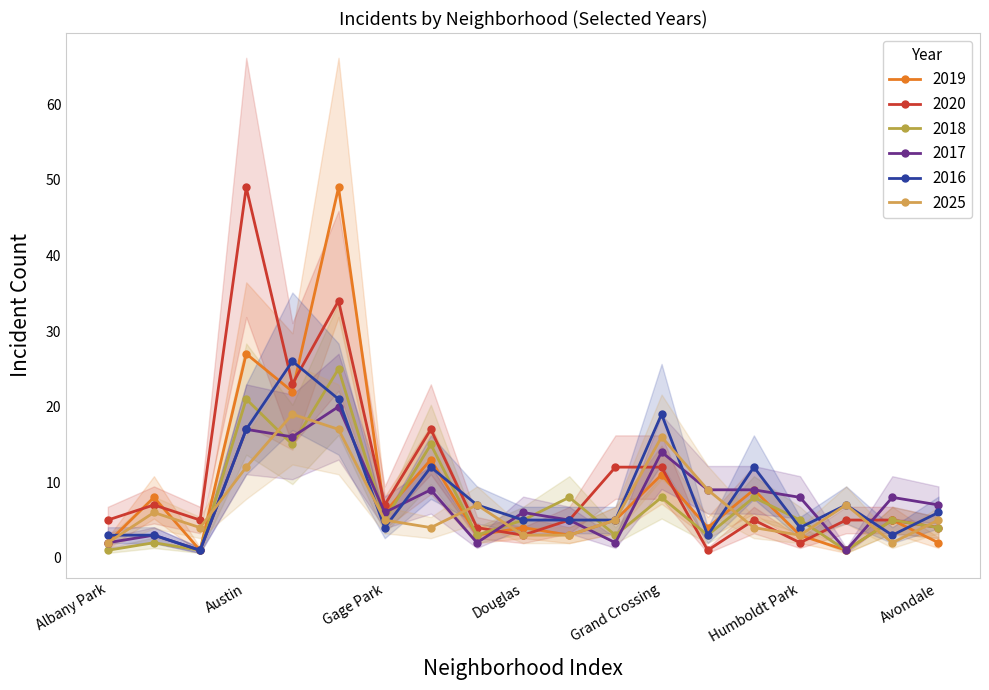

Which series ends up on top after the final intersection of 2020 and 2017?

2017